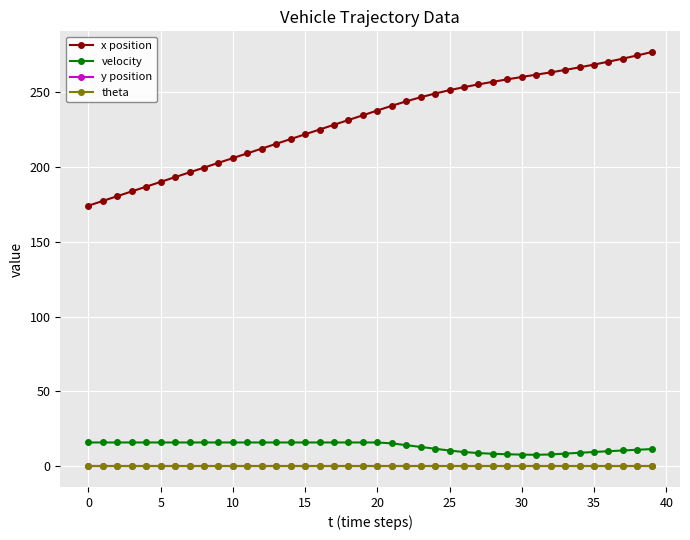

Reading right to left, what are all the values shown in this chart?

x position: 276.6	274.4	272.2	270.2	268.2	266.4	264.7	263.0	261.5	260.0	258.4	256.7	255.0	253.2	251.2	248.9	246.4	243.7	240.7	237.6	234.4	231.2	228.0	224.8	221.7	218.5	215.3	212.1	209.0	205.8	202.6	199.4	196.2	193.1	189.9	186.7	183.5	180.4	177.2	174.0
velocity: 11.5	11.0	10.5	10.1	9.5	9.0	8.4	7.9	7.7	7.8	8.0	8.3	8.8	9.5	10.5	11.7	12.9	14.1	15.3	15.9	15.9	15.9	15.9	15.9	15.9	15.9	15.9	15.9	15.9	15.9	15.9	15.9	15.9	15.9	15.9	15.9	15.9	15.9	15.9	15.9
y position: 0.0	0.0	0.0	0.0	0.0	0.0	0.0	0.0	0.0	0.0	0.0	0.0	0.0	0.0	0.0	0.0	0.0	0.0	0.0	0.0	0.0	0.0	0.0	0.0	0.0	0.0	0.0	0.0	0.0	0.0	0.0	0.0	0.0	0.0	0.0	0.0	0.0	0.0	0.0	0.0
theta: 0.0	0.0	0.0	0.0	0.0	0.0	0.0	0.0	0.0	0.0	0.0	0.0	0.0	0.0	0.0	0.0	0.0	0.0	0.0	0.0	0.0	0.0	0.0	0.0	0.0	0.0	0.0	0.0	0.0	0.0	0.0	0.0	0.0	0.0	0.0	0.0	0.0	0.0	0.0	0.0